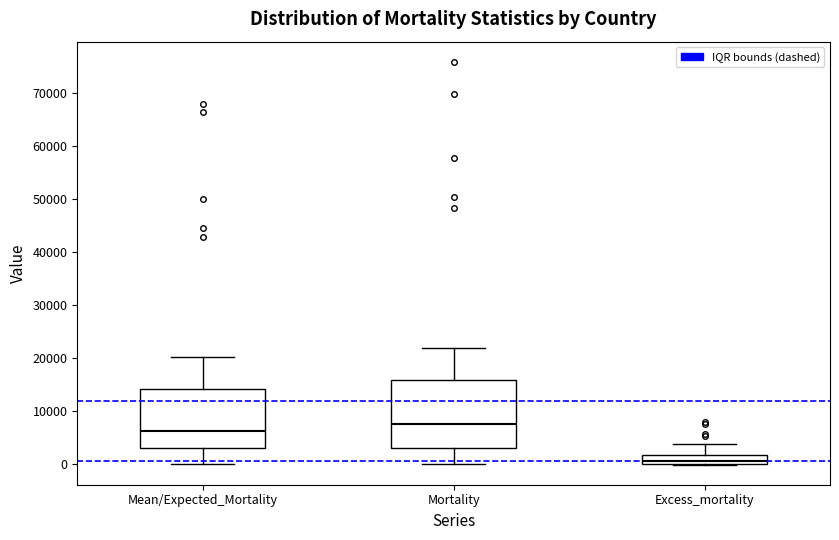

Reading left to right, transcribe this box plot: for each box, give where its median line is, the range the box spans, and where its two whiskers end, as read against the y-axis. The values are not printed on the chart, so give them approximately, as read against the axis.

Mean/Expected_Mortality: median 6000, box 3000 to 14000, whiskers 0 to 20000
Mortality: median 8000, box 3000 to 16000, whiskers 0 to 22000
Excess_mortality: median 1000, box 0 to 2000, whiskers 0 to 4000